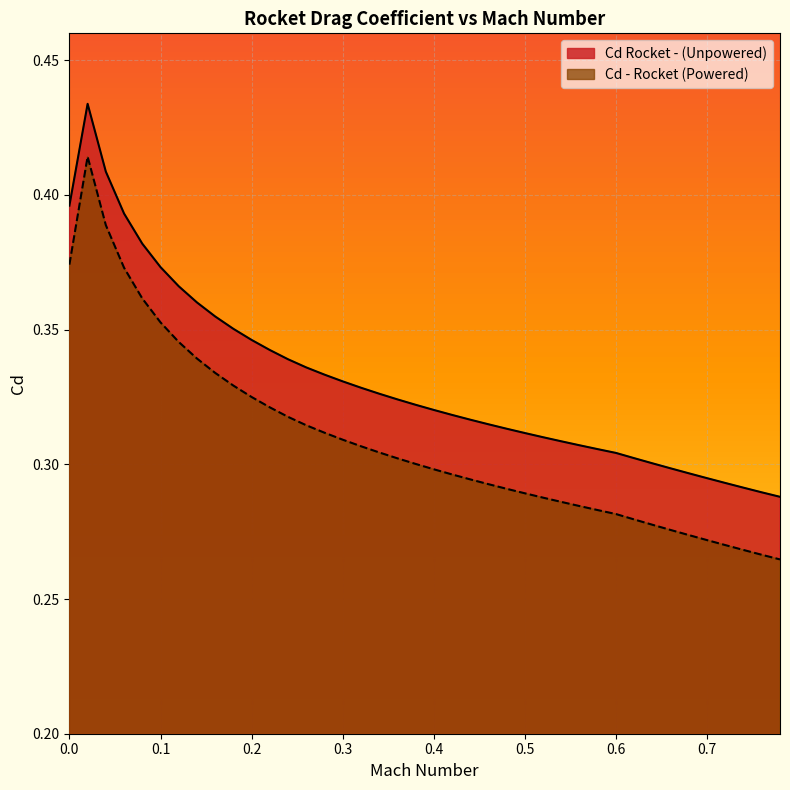

What is the difference between the maximum and minimum values in the Cd - Rocket (Powered) series?

0.1